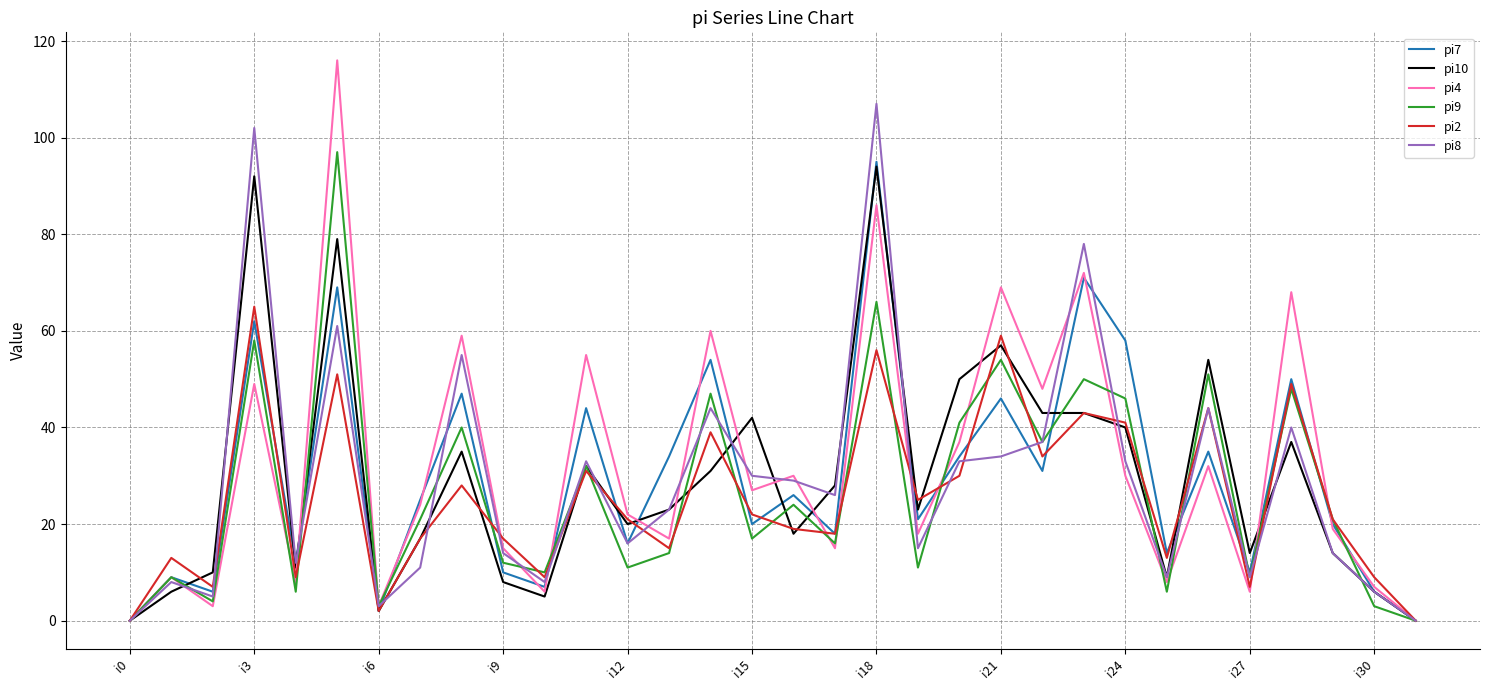

What is the difference between the maximum and second lowest values in the pi8 series?

107